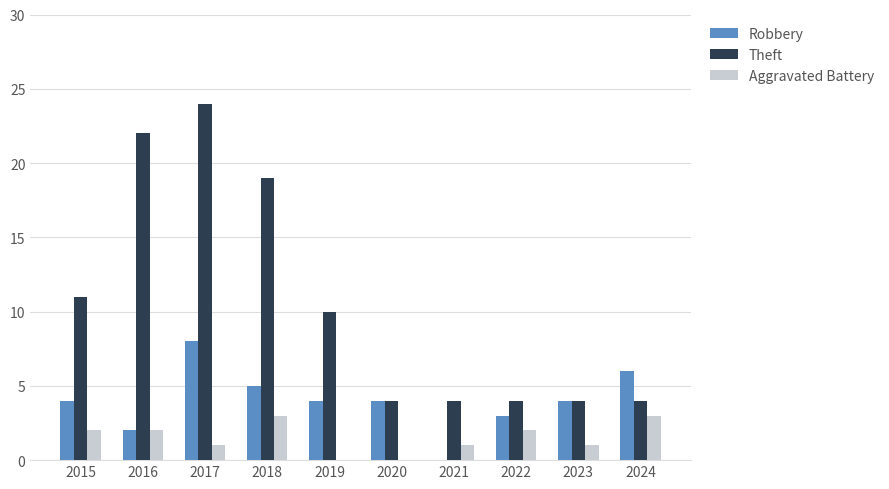

What is the average value of the Robbery series?

4